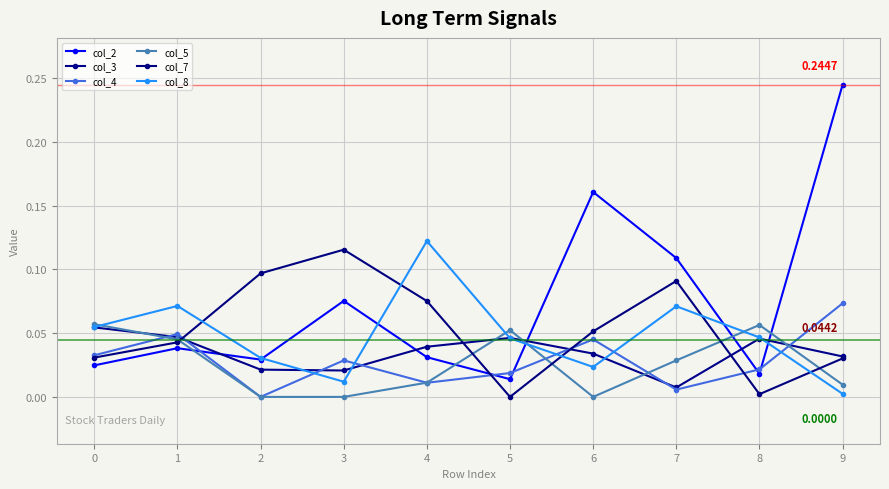

Reading left to right, what are all the values shown in this chart?

col_2: 0.0	0.0	0.0	0.1	0.0	0.0	0.2	0.1	0.0	0.2
col_3: 0.1	0.0	0.0	0.0	0.0	0.0	0.0	0.0	0.0	0.0
col_4: 0.0	0.0	0.0	0.0	0.0	0.0	0.0	0.0	0.0	0.1
col_5: 0.1	0.0	0.0	0.0	0.0	0.1	0.0	0.0	0.1	0.0
col_7: 0.0	0.0	0.1	0.1	0.1	0.0	0.1	0.1	0.0	0.0
col_8: 0.1	0.1	0.0	0.0	0.1	0.0	0.0	0.1	0.0	0.0